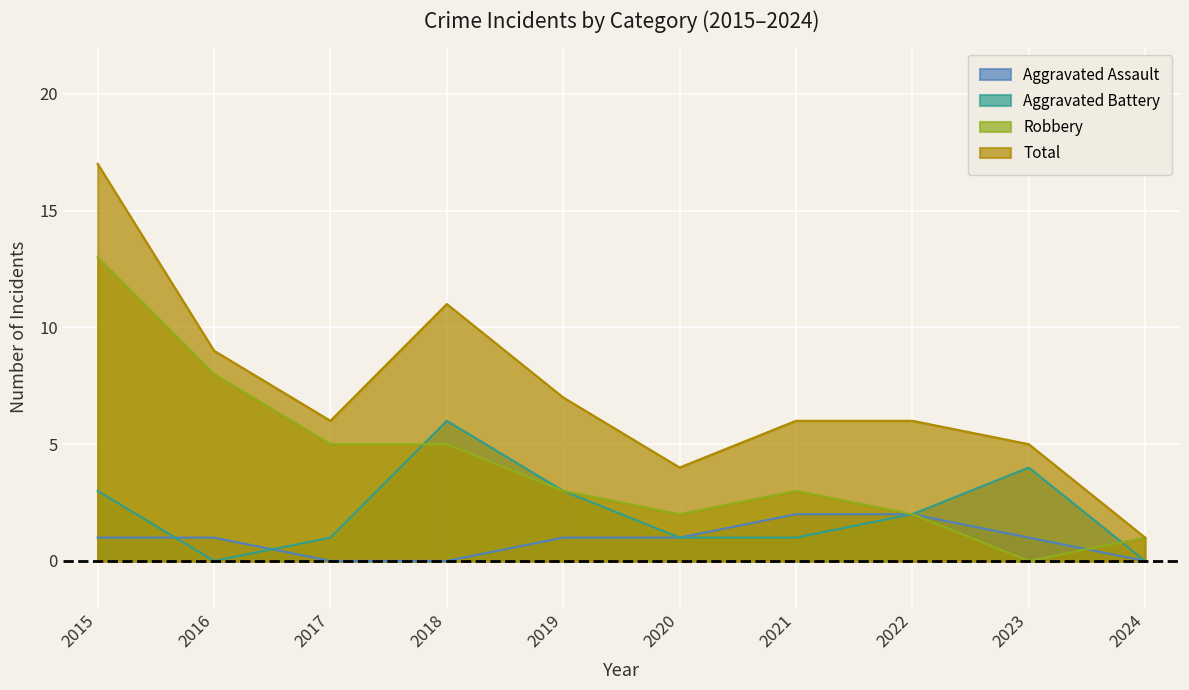

At which category does Total reach its first local valley?

2017